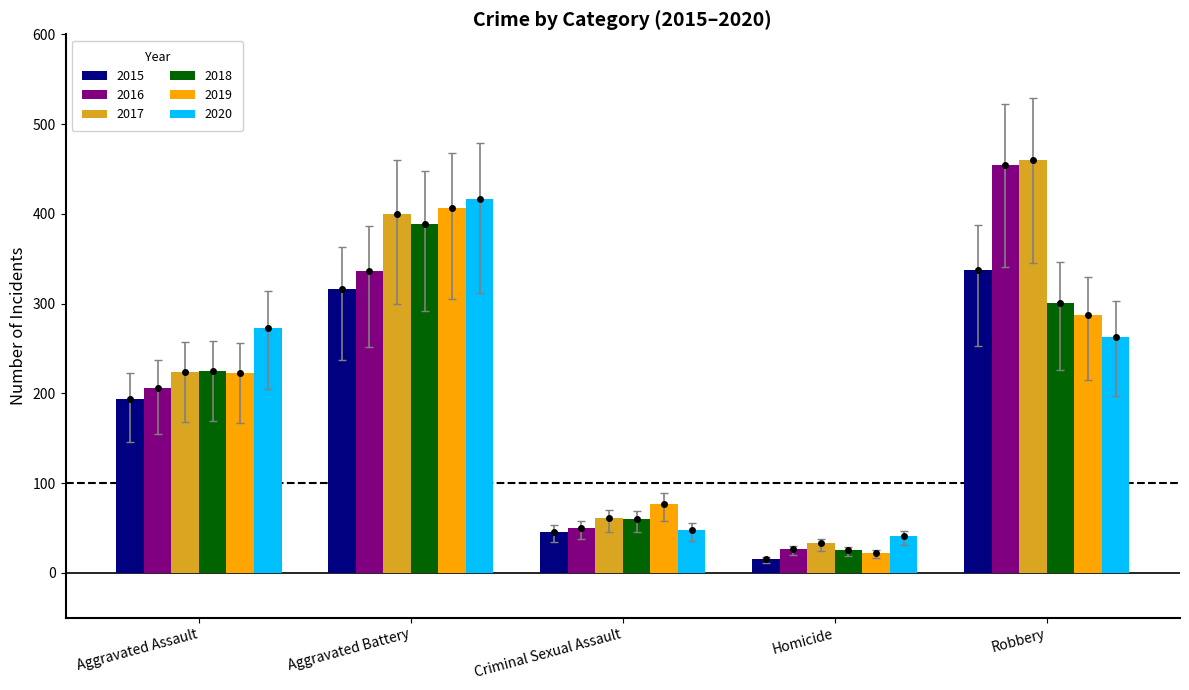

What are all the series names shown in the legend?

2015, 2016, 2017, 2018, 2019, 2020